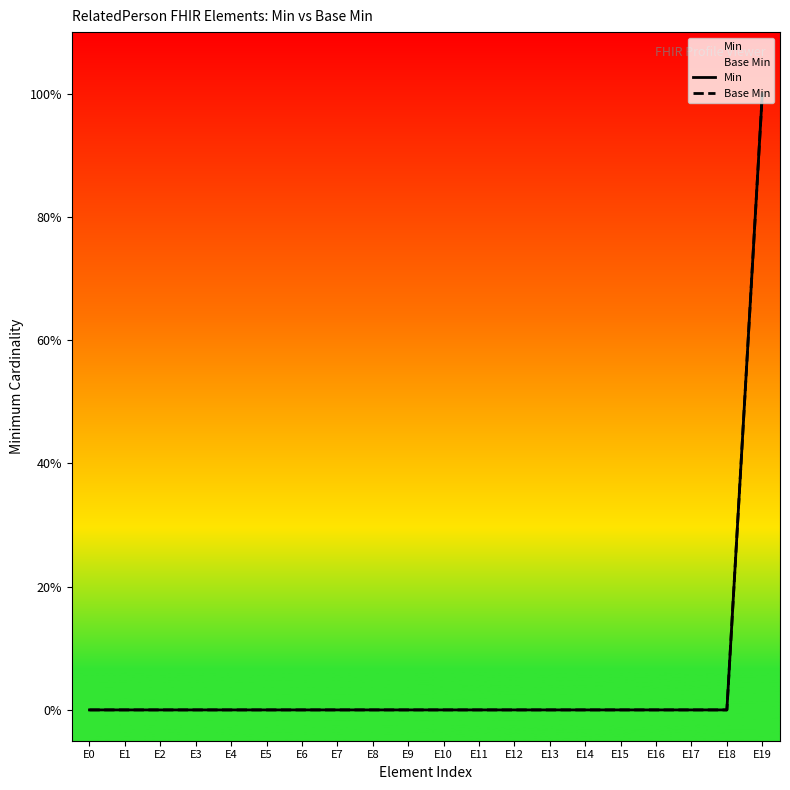

True or false: Min and Base Min cross at least once.

False